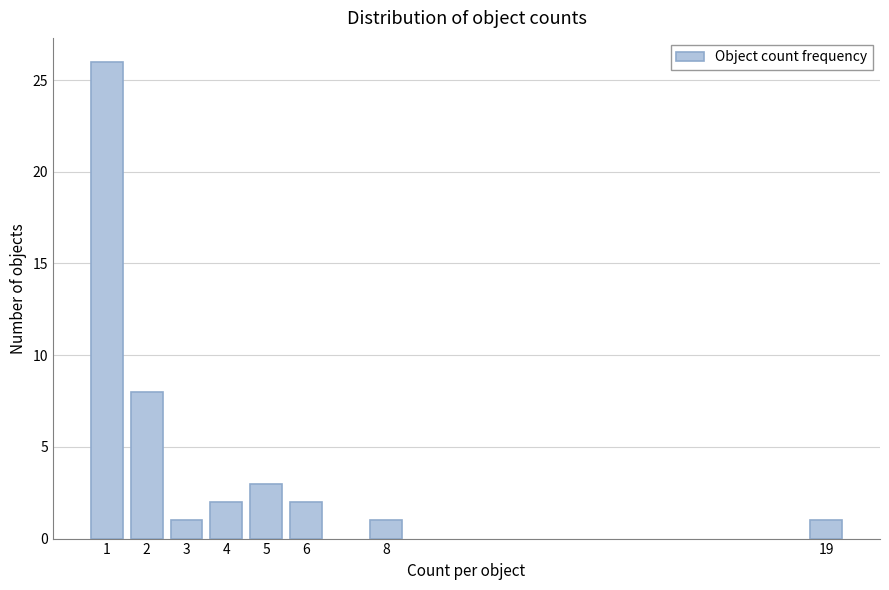

Reading left to right, extract all data points from this chart.

1=26	2=8	3=1	4=2	5=3	6=2	8=1	19=1